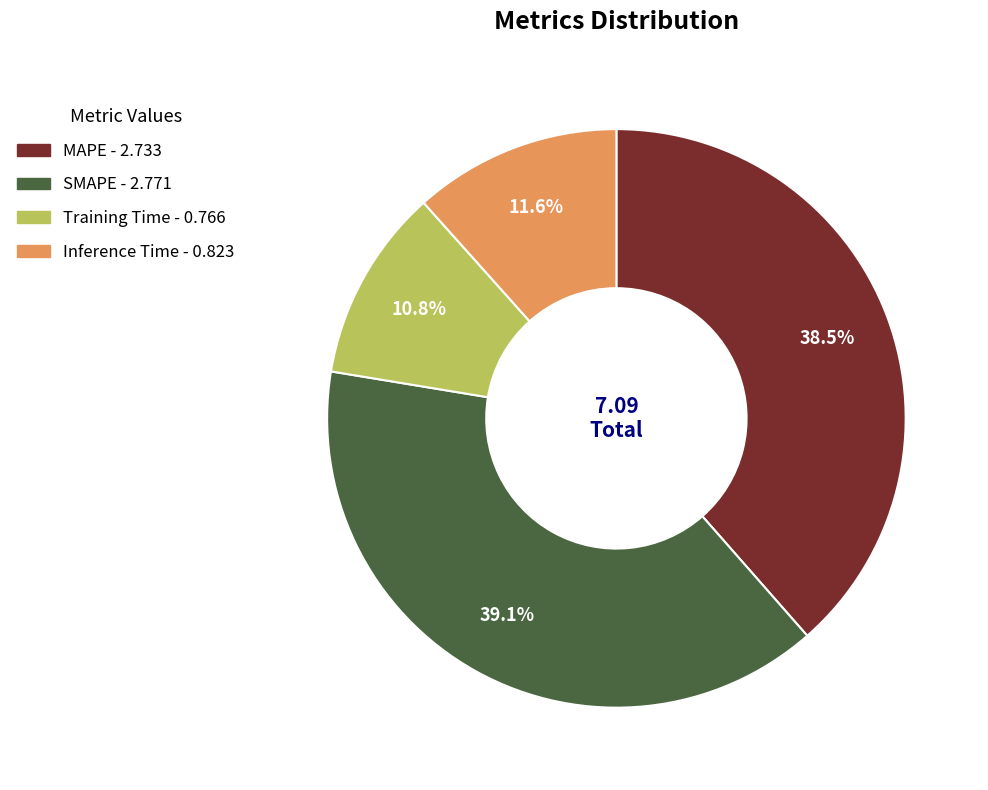

To the nearest percent, what is the average slice percentage?

25%